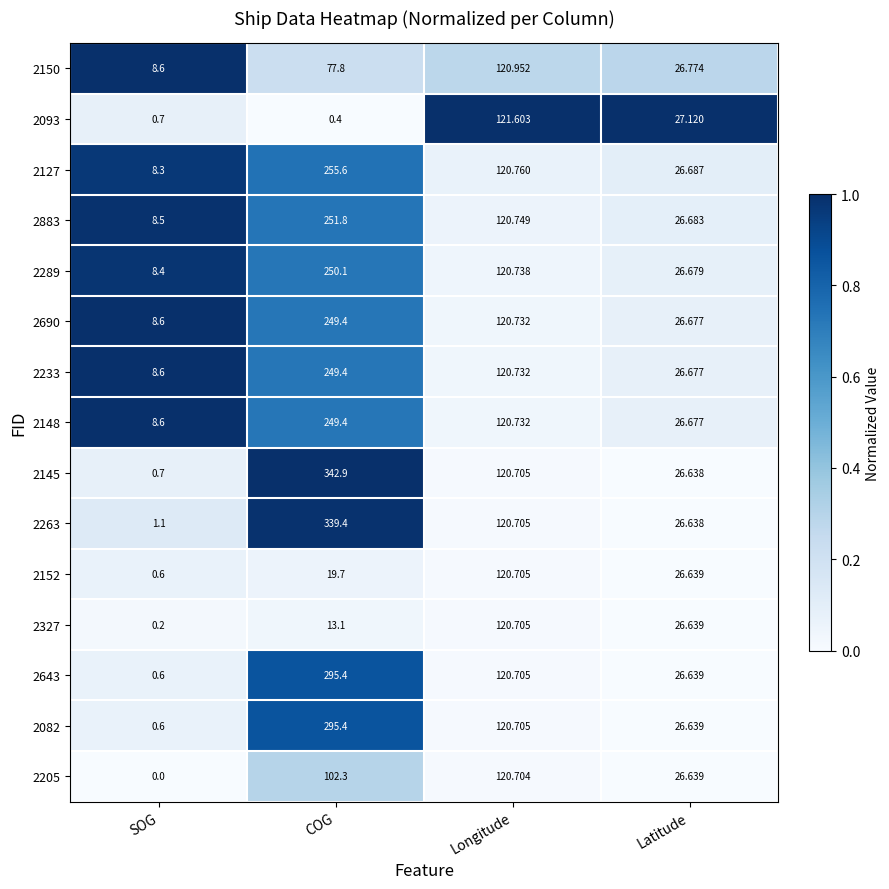

Count the number of categories in the chart.

4